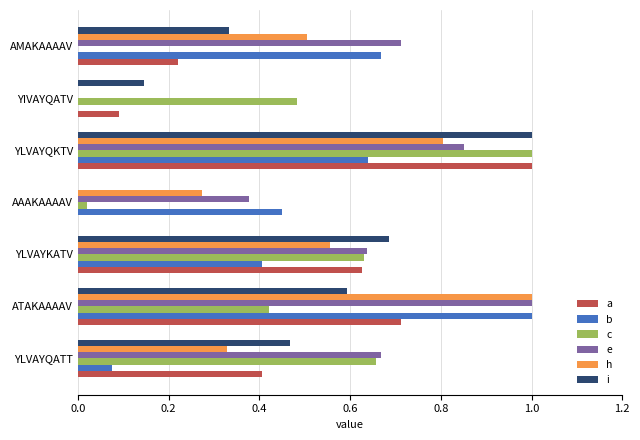

Which series changed the most between YLVAYQATT and YLVAYKATV?

b